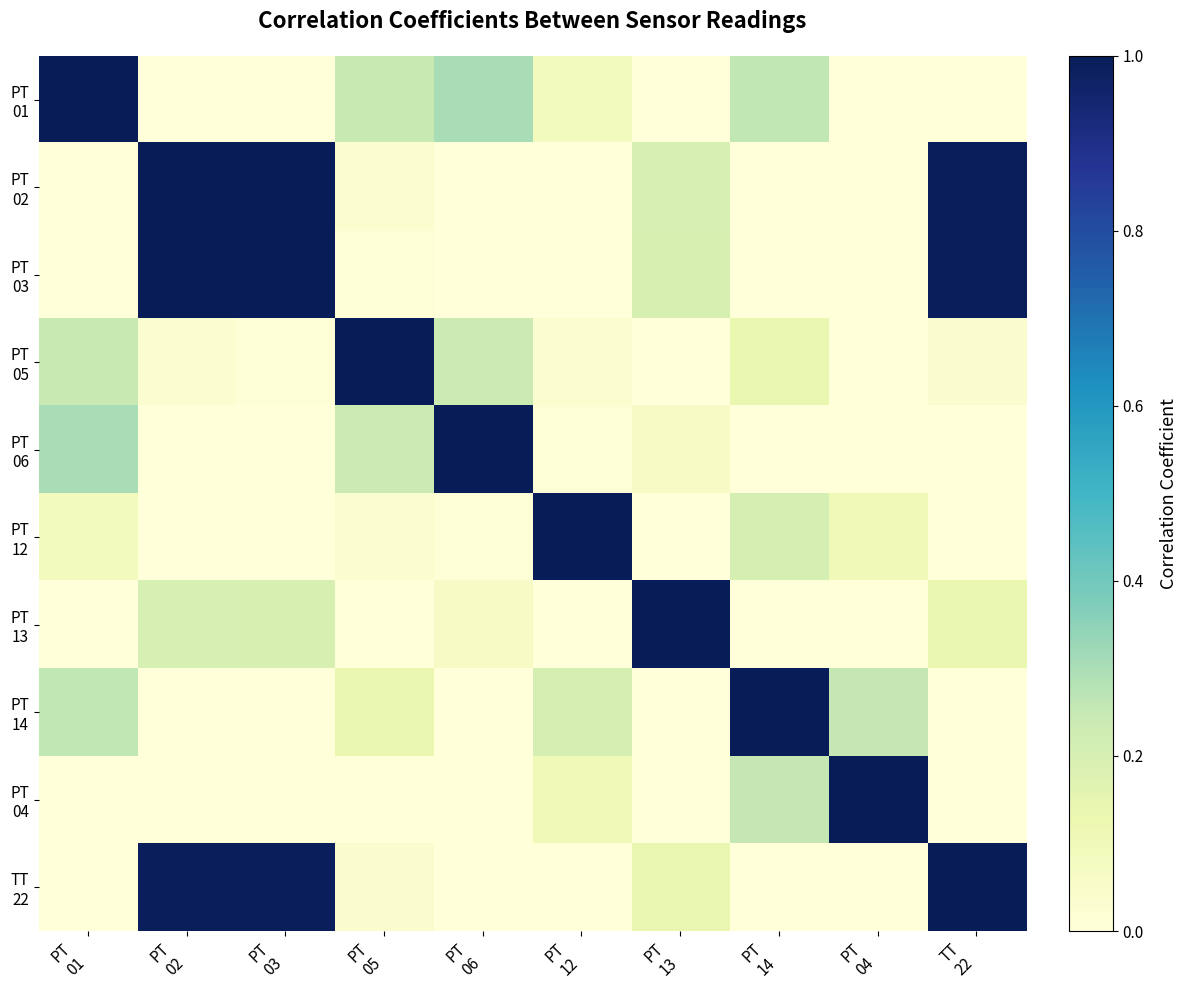

How many distinct data groups are displayed?

10